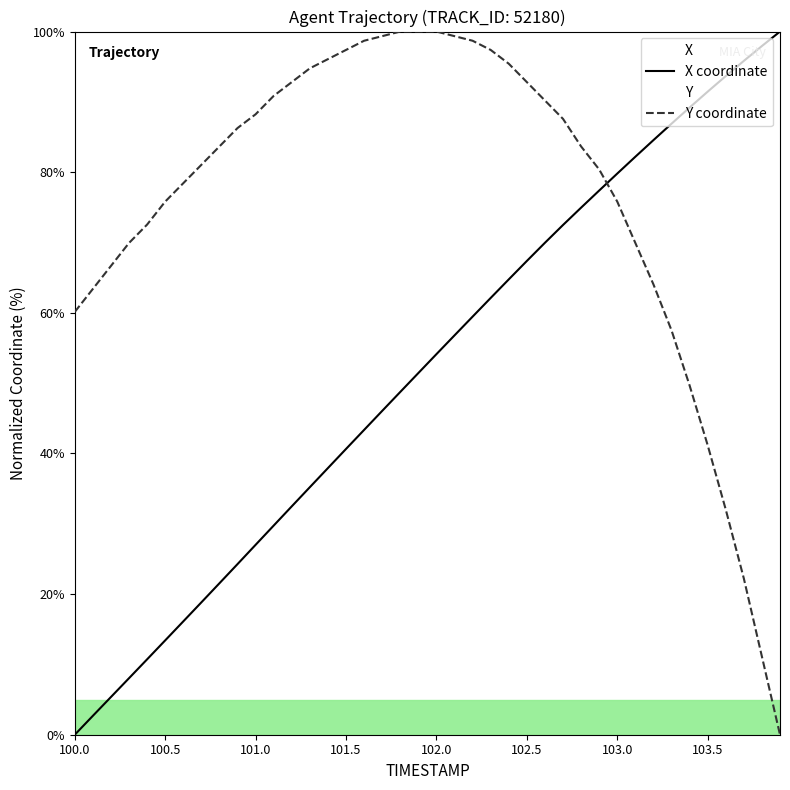

True or false: X coordinate and Y coordinate cross at least once.

True